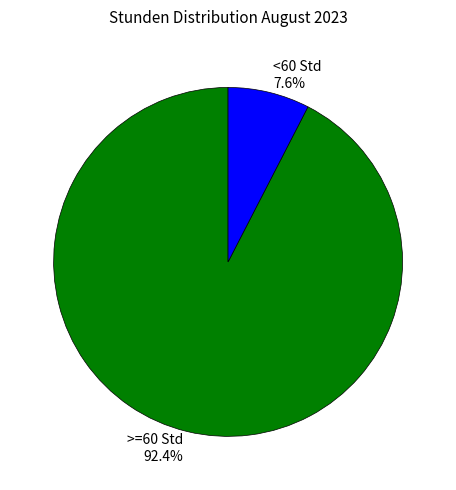

Between <60 Std and >=60 Std, which is larger?

>=60 Std